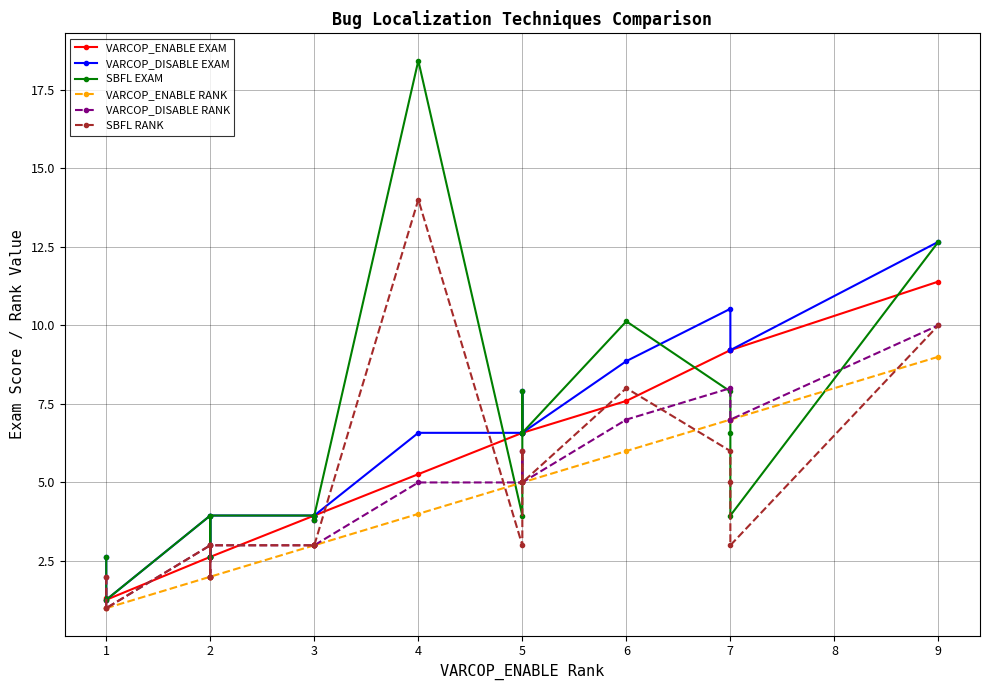

What is the value of the VARCOP_ENABLE EXAM point at the 20th from the left?

11.4